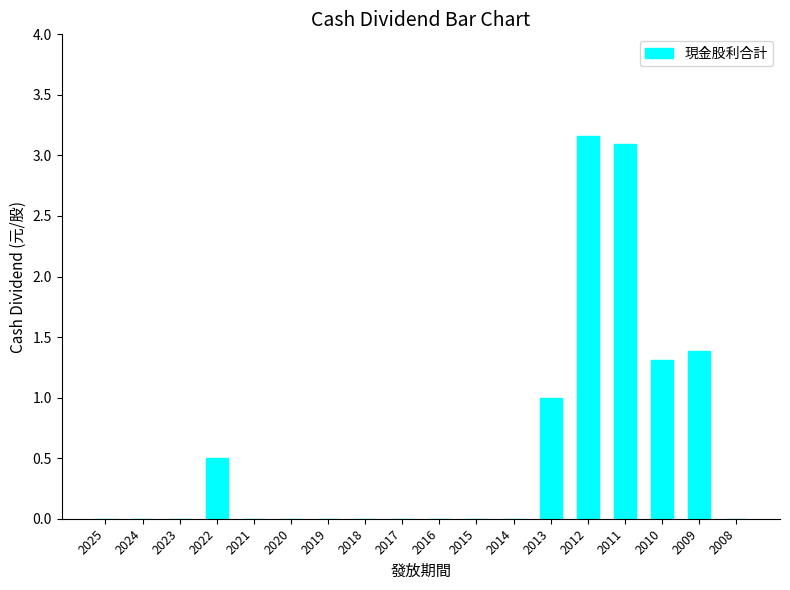

How many series are shown in this chart?

1